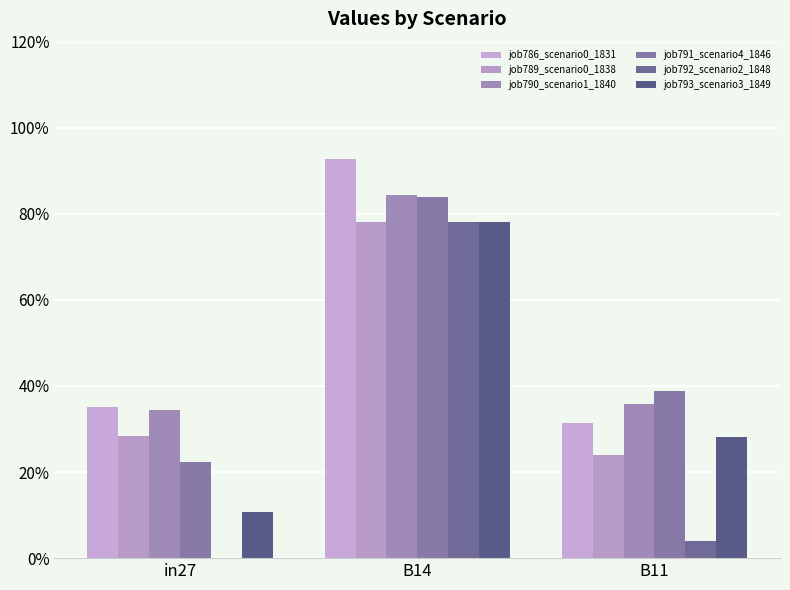

Is the value of job789_scenario0_1838 at in27 greater than the value of job792_scenario2_1848 at in27?

Yes